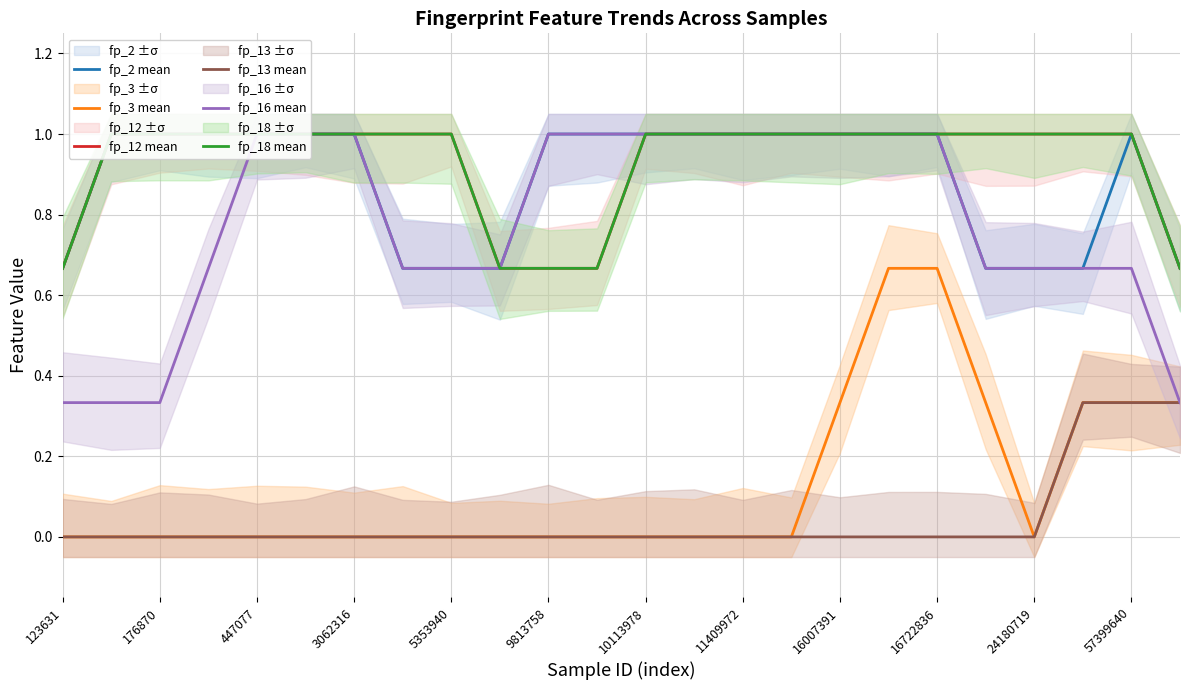

True or false: fp_13 mean and fp_12 mean intersect in this chart.

False